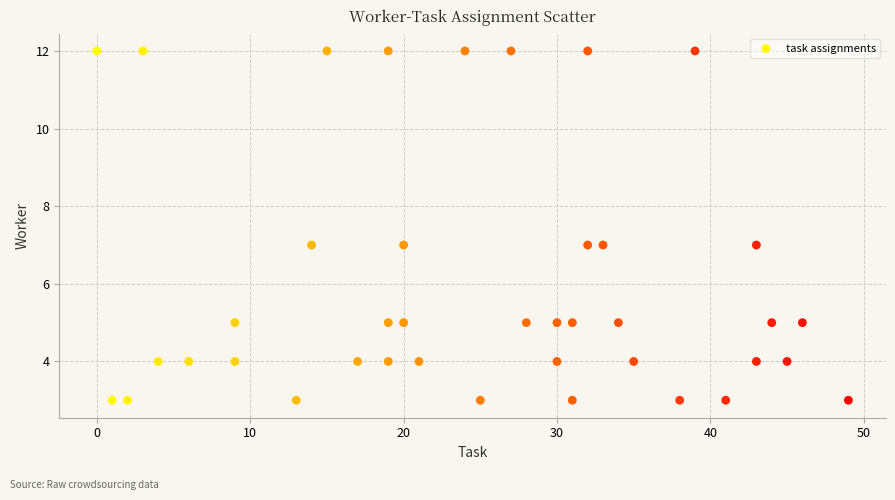

What is the range of Y values (max minus min)?

9